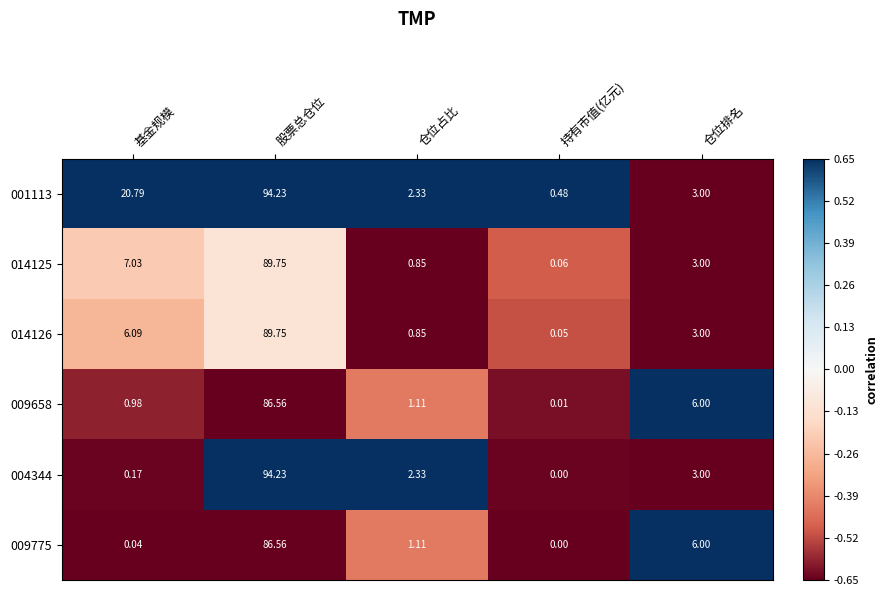

At how many categories does at least one series exceed 0?

5